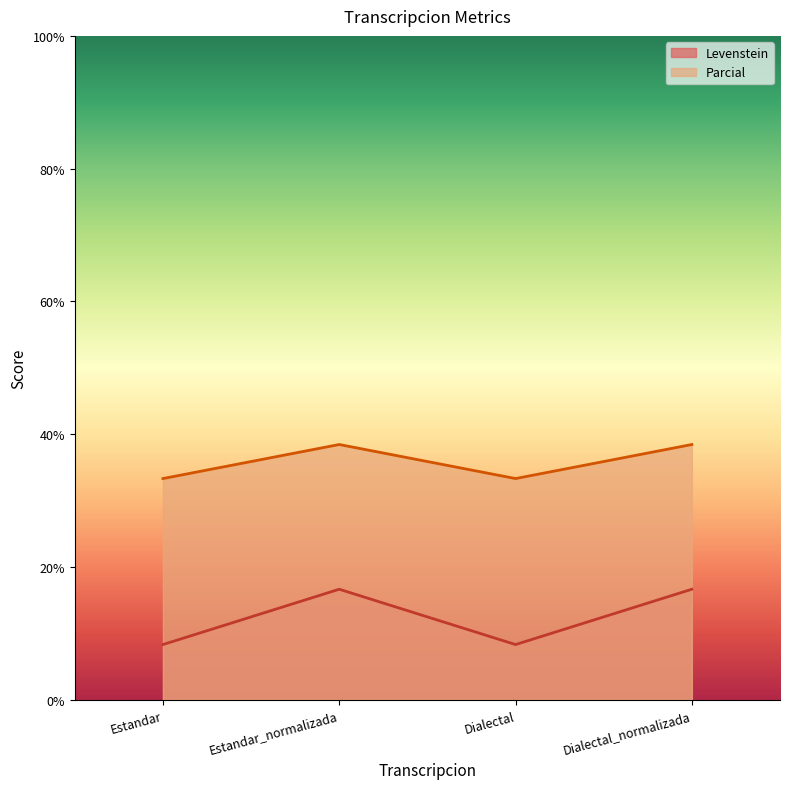

True or false: Parcial and Levenstein cross at least once.

False